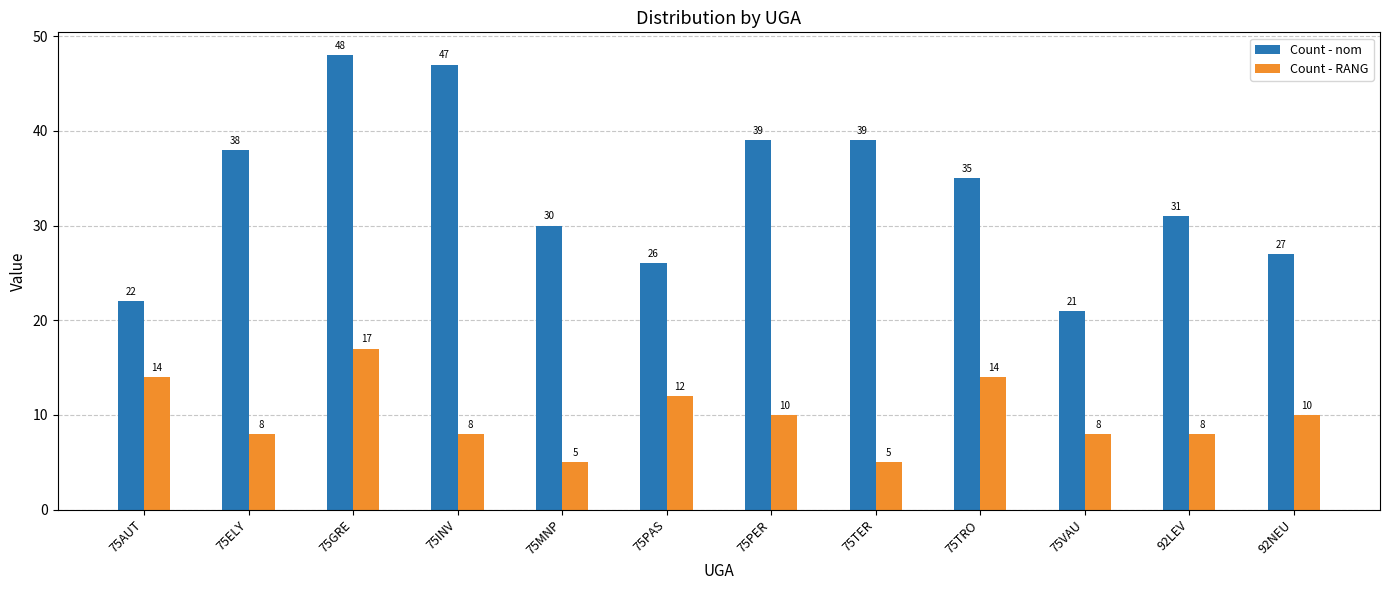

What is the sum of the Count - RANG values at 75TRO and 92LEV?

22